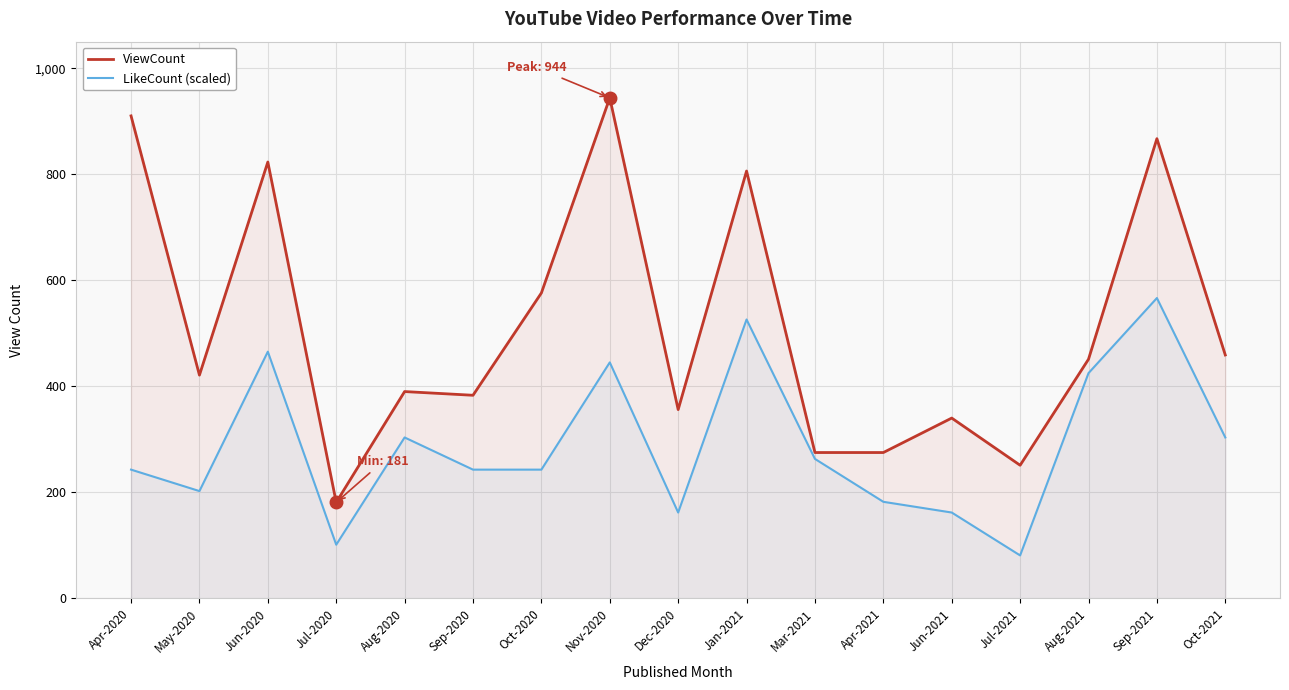

What is the average value of the LikeCount (scaled) series?

289.1